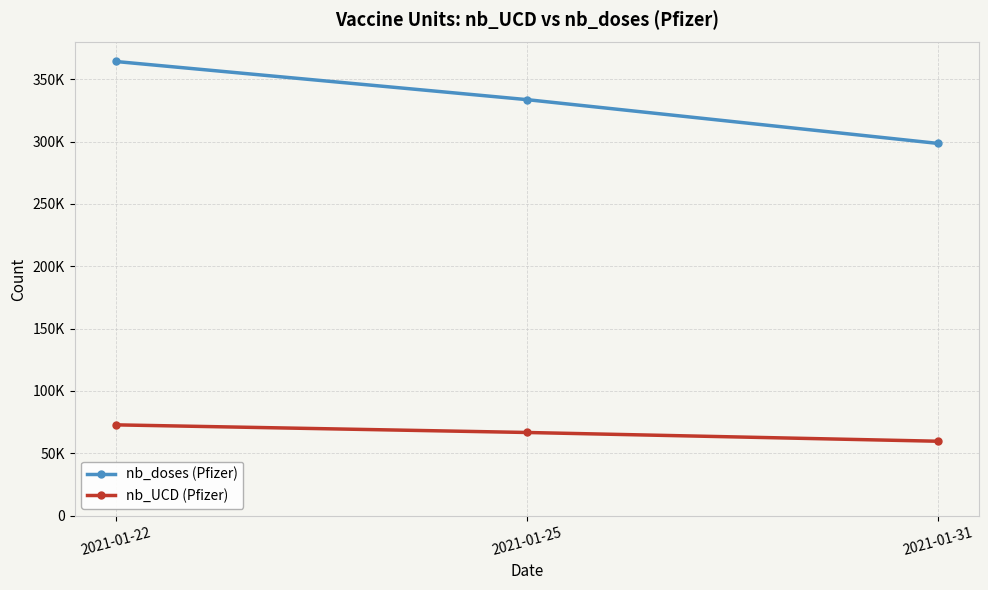

Reading left to right, what are all the values shown in this chart?

nb_doses (Pfizer): 2021-01-22=364235	2021-01-25=333655	2021-01-31=298540
nb_UCD (Pfizer): 2021-01-22=72847	2021-01-25=66731	2021-01-31=59708